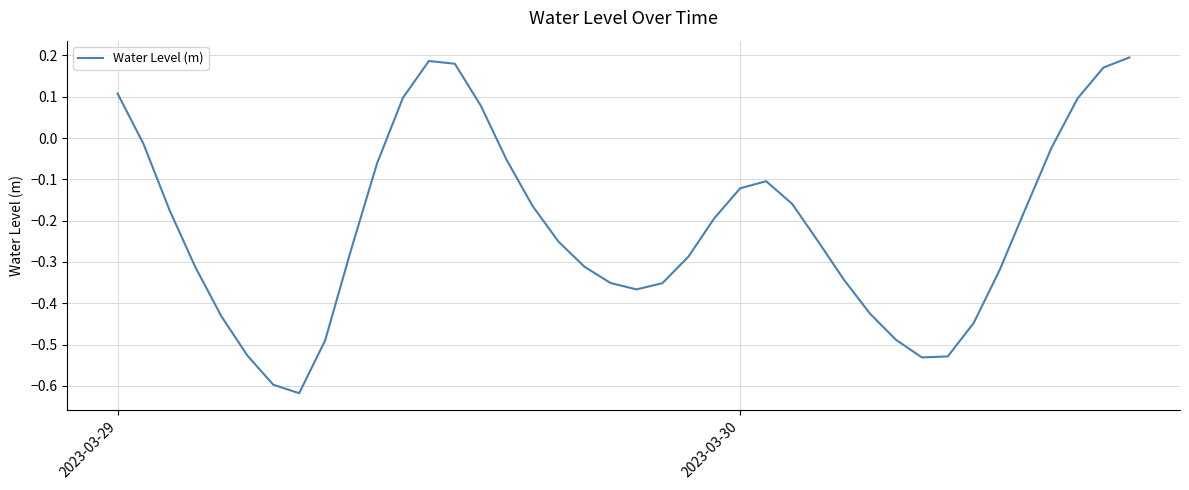

What is the sum of all values?

-8.6